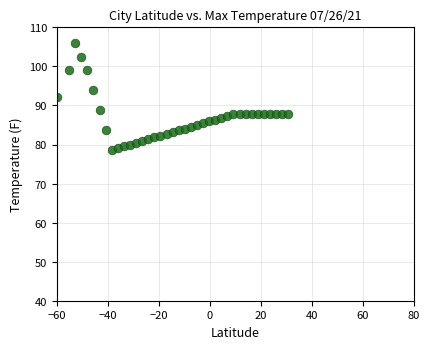

What is the range of Y values (max minus min)?

27.3